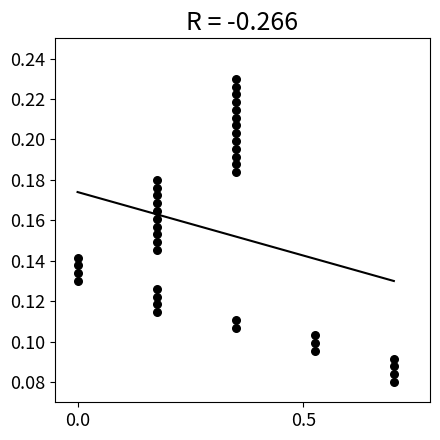

What is the range of X values (max minus min)?

0.7